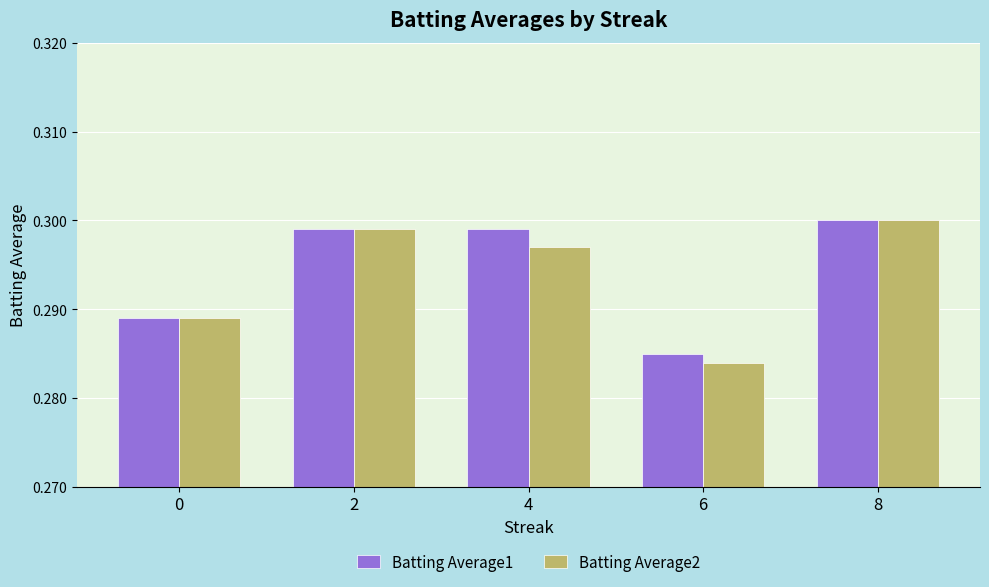

How many groups of bars are there?

5